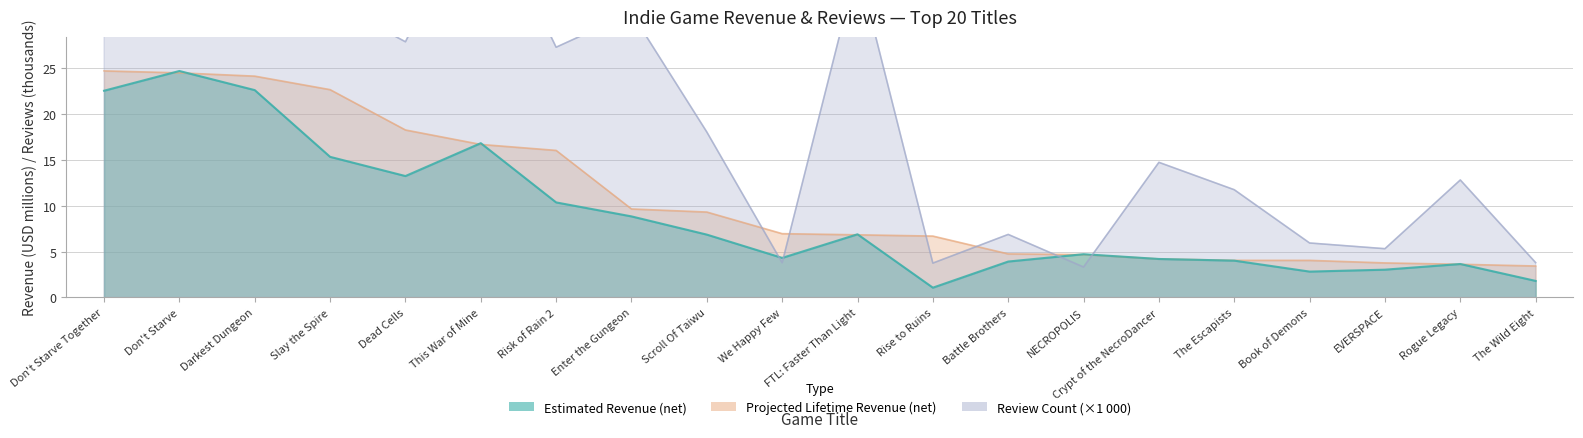

What is the highest value of the projected_revenue series?

24.7